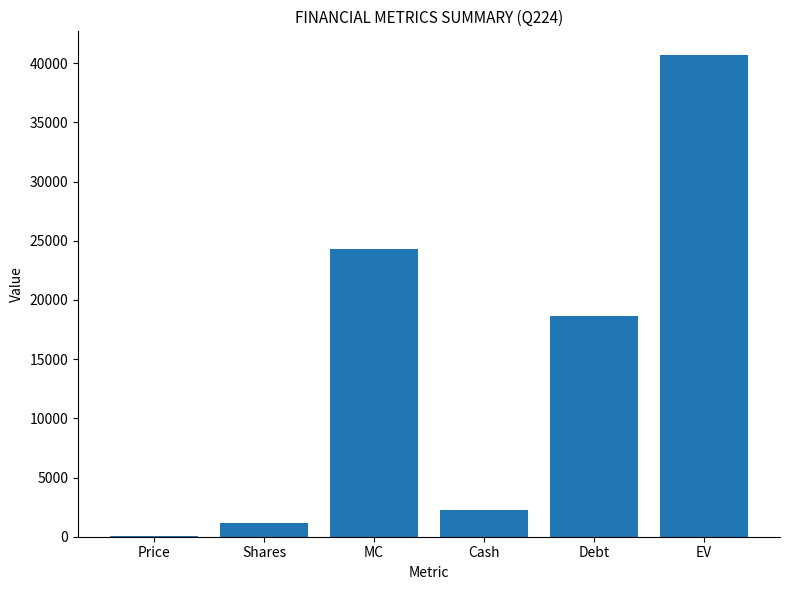

True or false: the data shows 18640.0 at Debt.

True